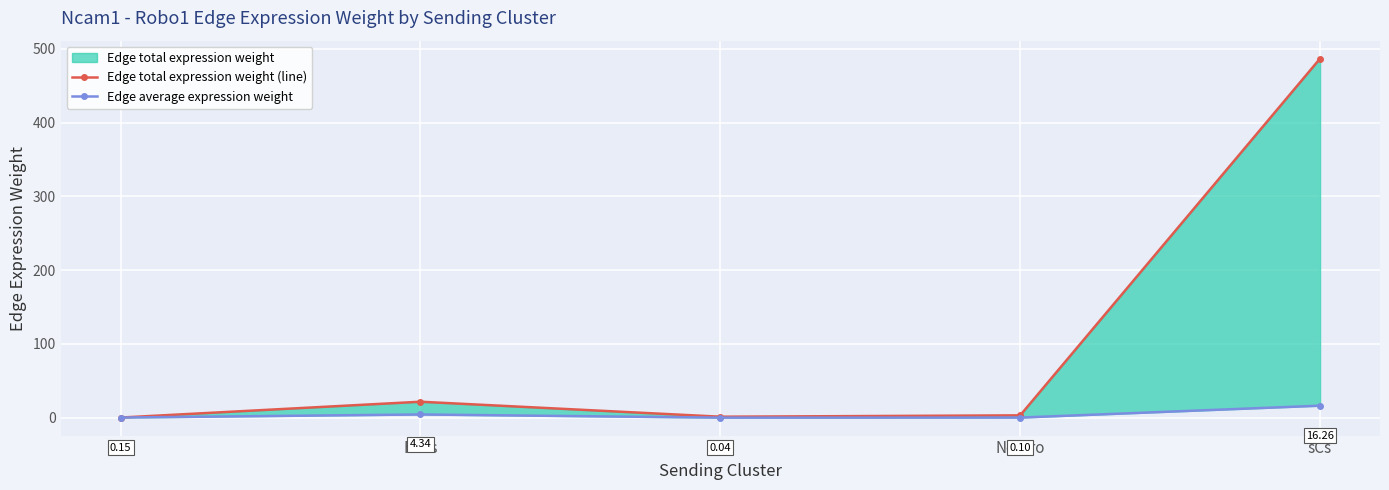

Is the value of Edge total expression weight (line) at ECs greater than the value of Edge average expression weight at sCs?

No